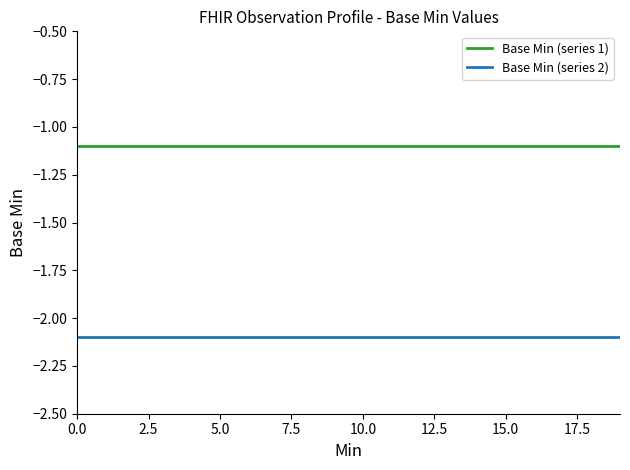

Reading right to left, what are all the values shown in this chart?

Base Min (series 1): -1.1	-1.1	-1.1	-1.1	-1.1	-1.1	-1.1	-1.1	-1.1	-1.1	-1.1	-1.1	-1.1	-1.1	-1.1	-1.1	-1.1	-1.1	-1.1	-1.1
Base Min (series 2): -2.1	-2.1	-2.1	-2.1	-2.1	-2.1	-2.1	-2.1	-2.1	-2.1	-2.1	-2.1	-2.1	-2.1	-2.1	-2.1	-2.1	-2.1	-2.1	-2.1